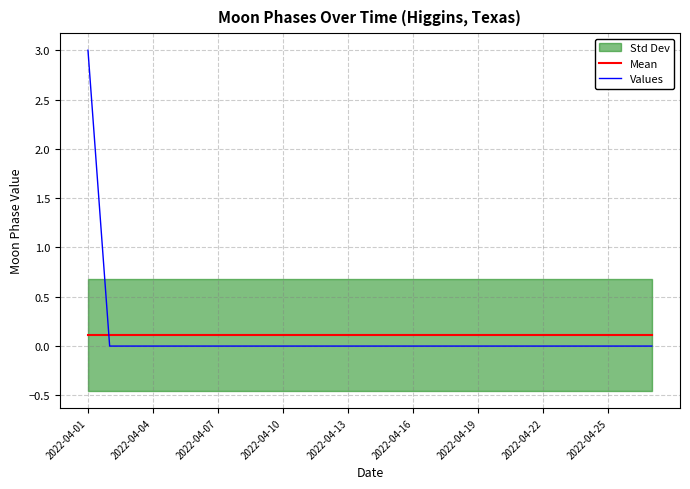

How many times do Mean and Values cross each other?

1